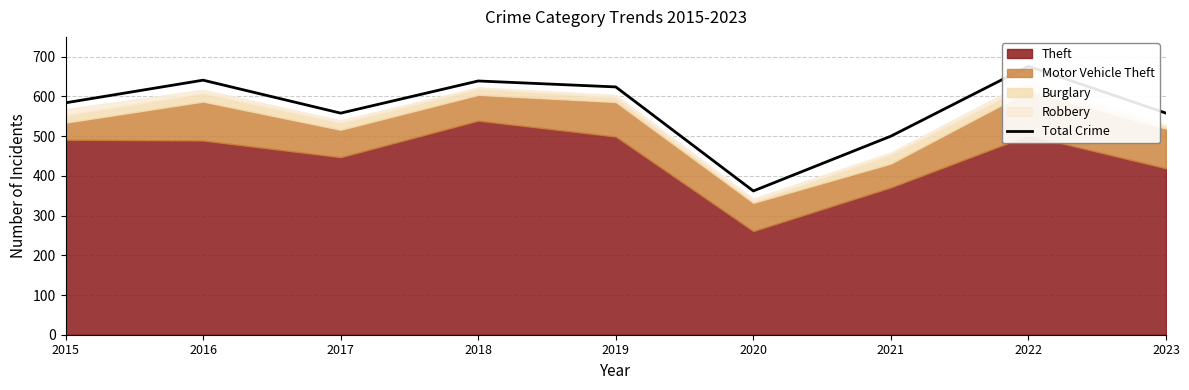

How many values exceed 584?

4